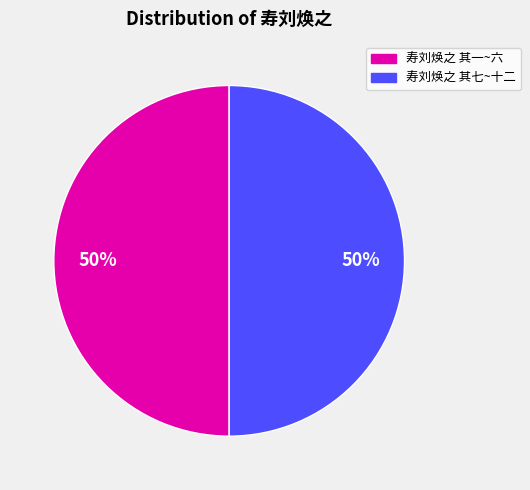

To the nearest percent, what is the average slice percentage?

50%